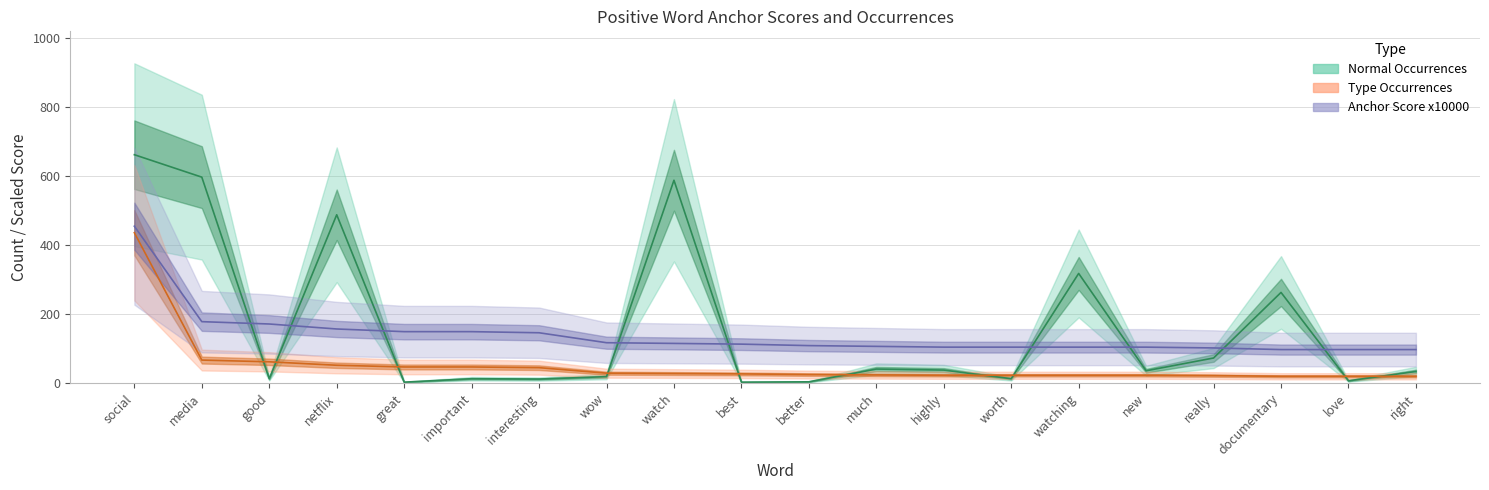

What is the sum of all Type Occurrences values?

1063.0